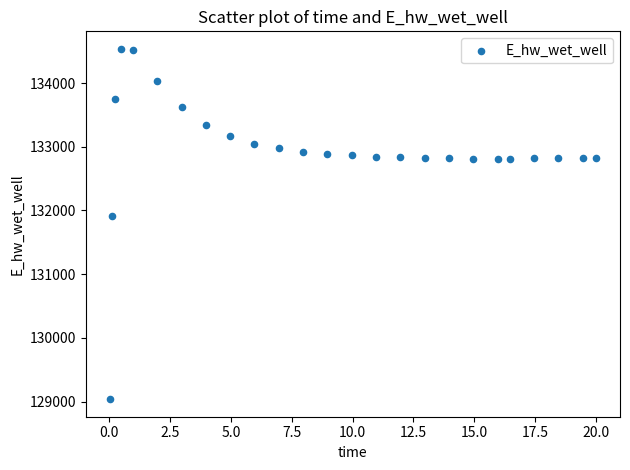

What Y value in the scatter plot is closest to 131787?

131906.8